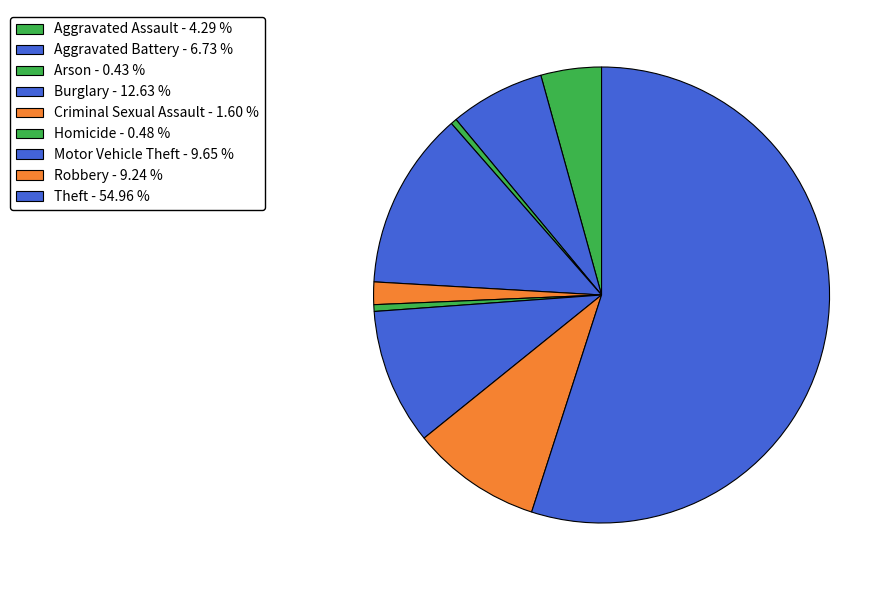

To the nearest percent, what is the difference between the Homicide and Robbery slice percentages?

9%